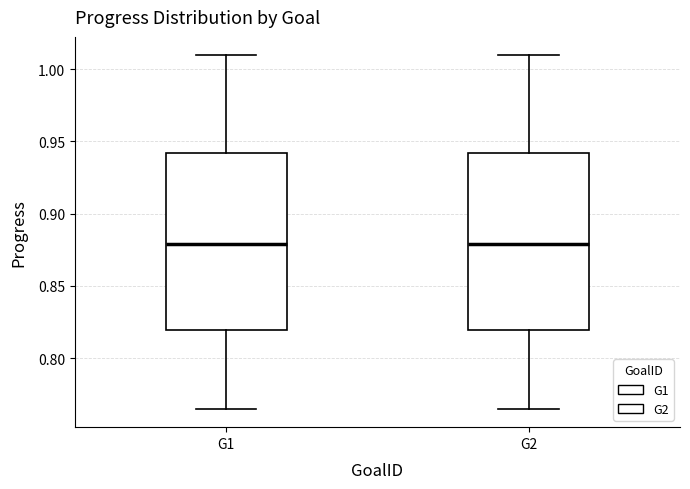

Reading left to right, read every box against the y-axis: the position of its median line, the range the box covers, and the ends of its whiskers. The values are not printed on the chart, so give them approximately, as read against the axis.

G1: median 0.880, box 0.820 to 0.940, whiskers 0.765 to 1.010
G2: median 0.880, box 0.820 to 0.940, whiskers 0.765 to 1.010